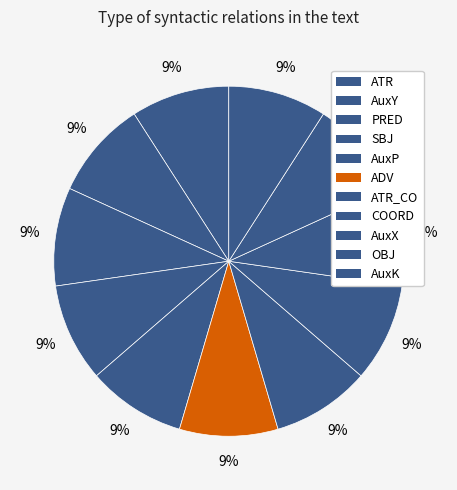

Does ADV account for over 50% of the chart?

No